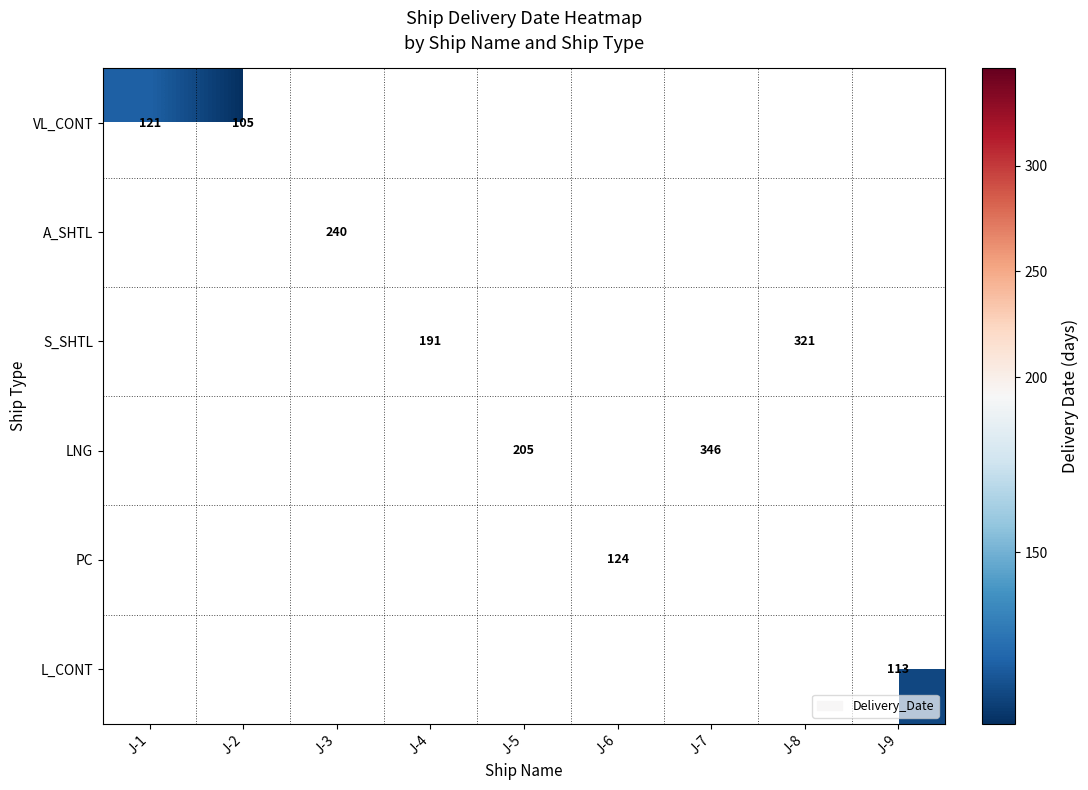

What is the minimum value shown in the chart?

105.0